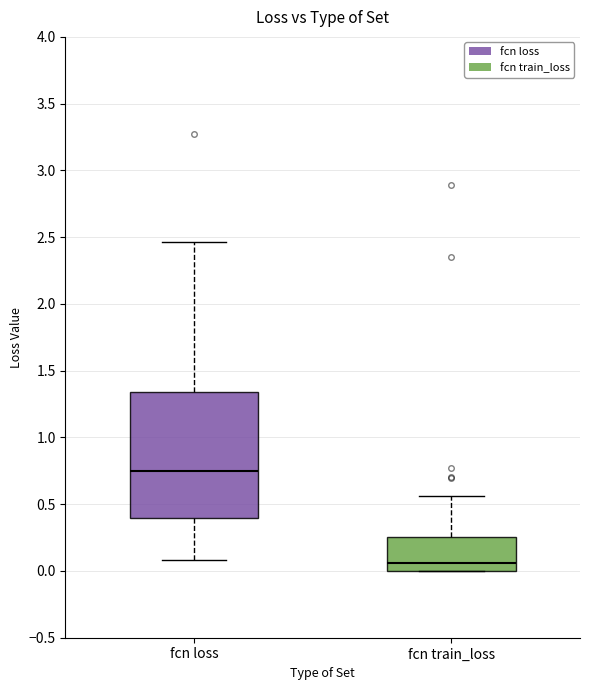

Reading left to right, transcribe this box plot: for each box, give where its median line is, the range the box spans, and where its two whiskers end, as read against the y-axis. The values are not printed on the chart, so give them approximately, as read against the axis.

fcn loss: median 0.75, box 0.40 to 1.35, whiskers 0.10 to 2.45
fcn train_loss: median 0.05, box 0.00 to 0.25, whiskers 0.00 to 0.55